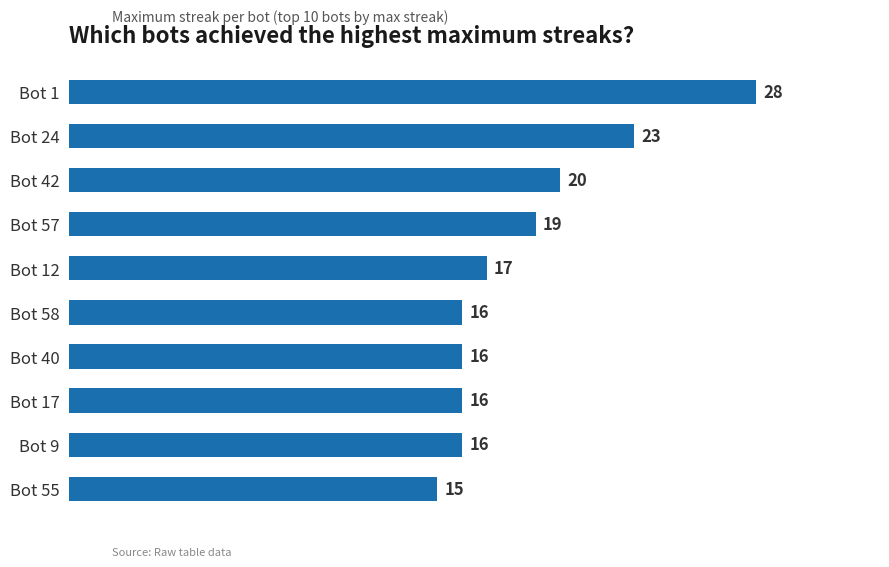

Is it true that the value at Bot 58 is 7?

False